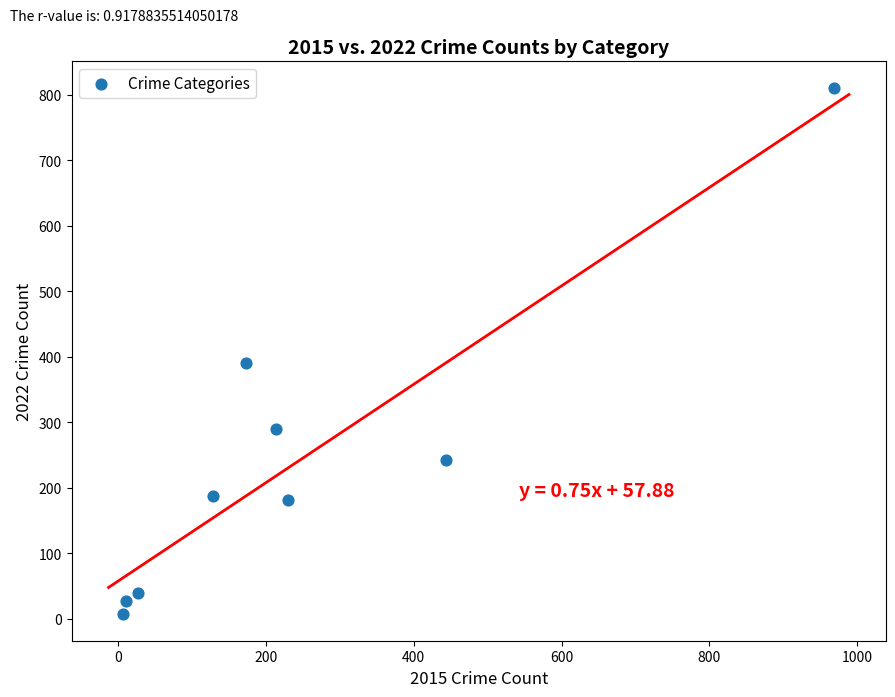

What is the range of X values (max minus min)?

962